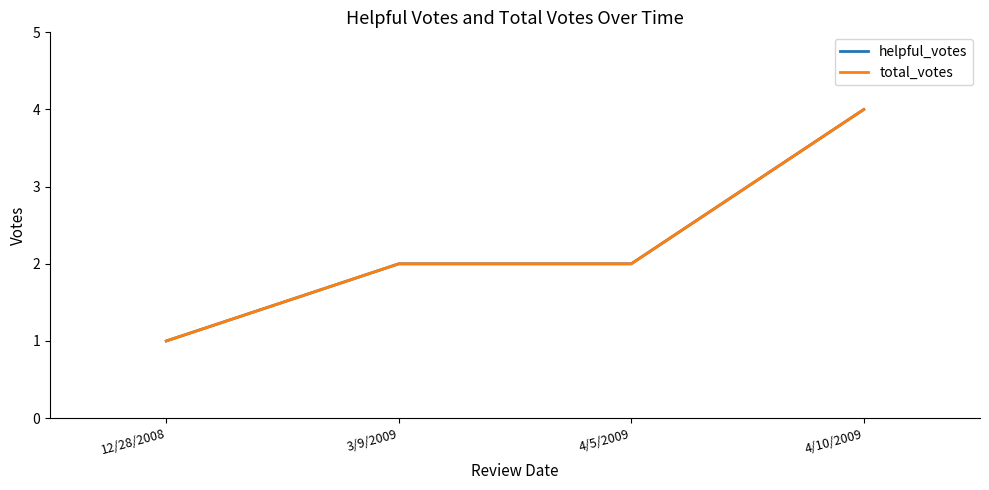

Where is total_votes nearest to the value 2?

3/9/2009